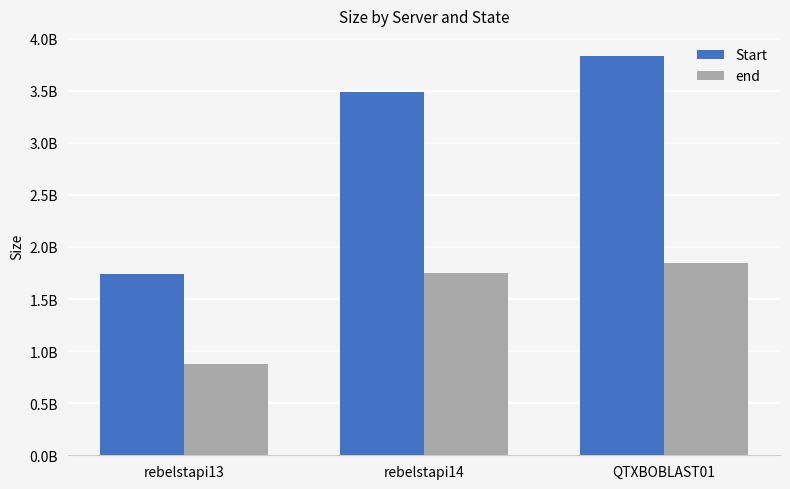

Does the chart contain stacked bars?

No